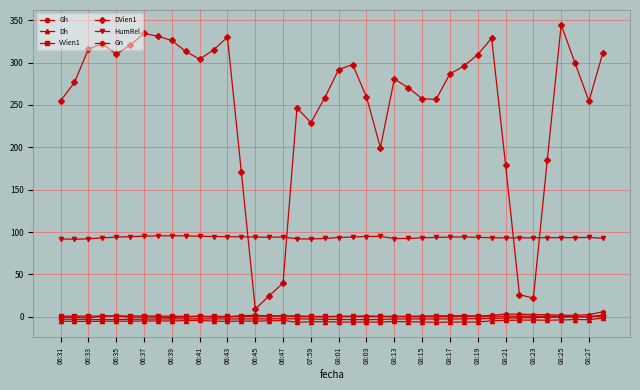

True or false: DVien1 and Dh cross at least once.

False